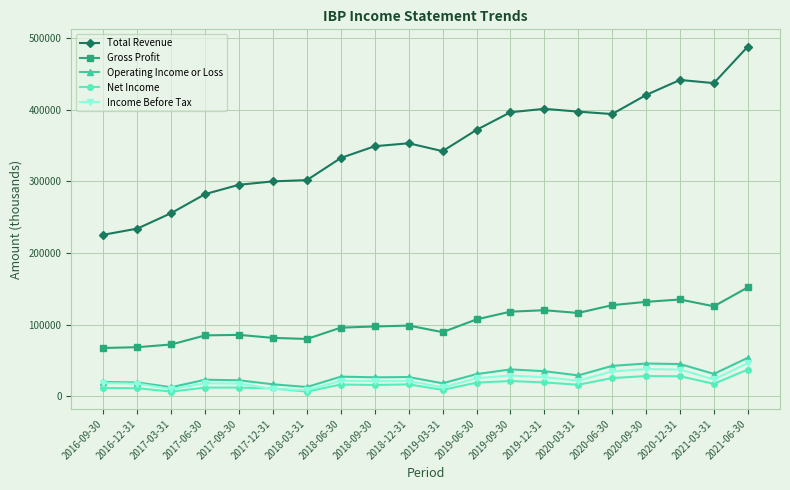

Count the number of data series in this chart.

5